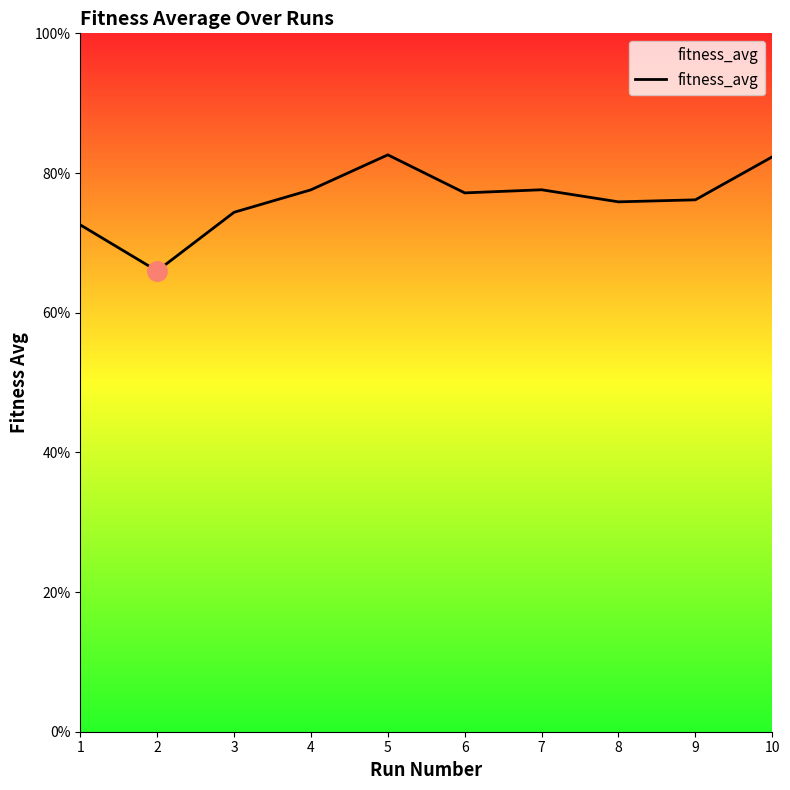

The value at 7 is 77.6. True or false?

True